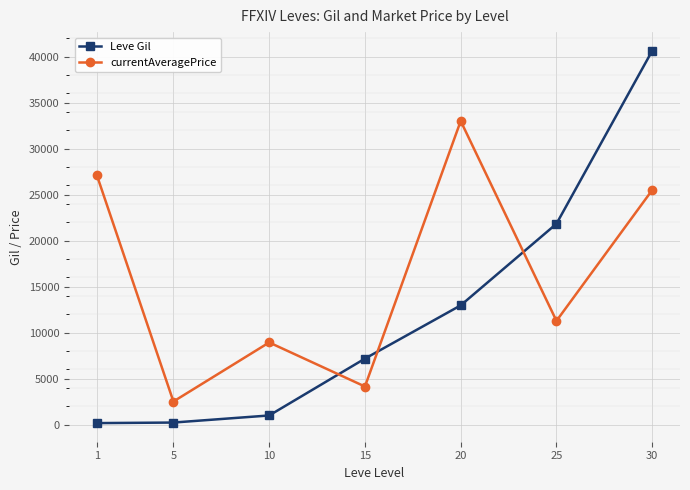

Between which two adjacent categories do currentAveragePrice and Leve Gil first intersect?

10 and 15